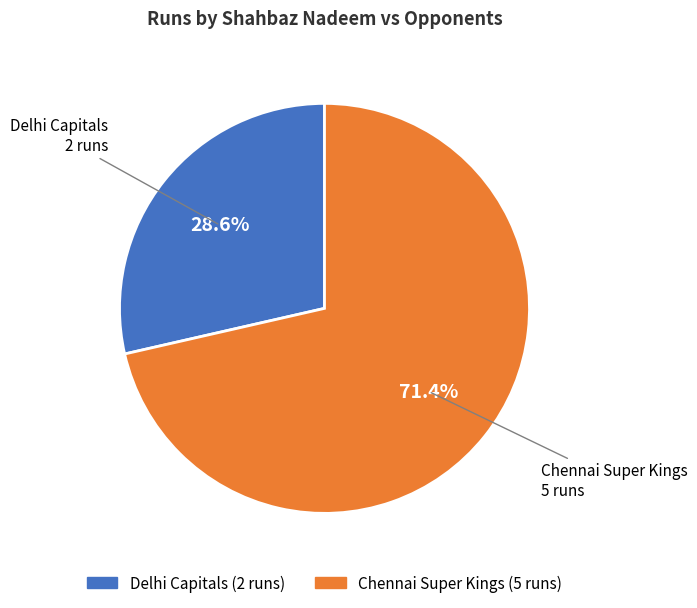

To the nearest percent, what is the difference between the Delhi Capitals and Chennai Super Kings slice percentages?

43%